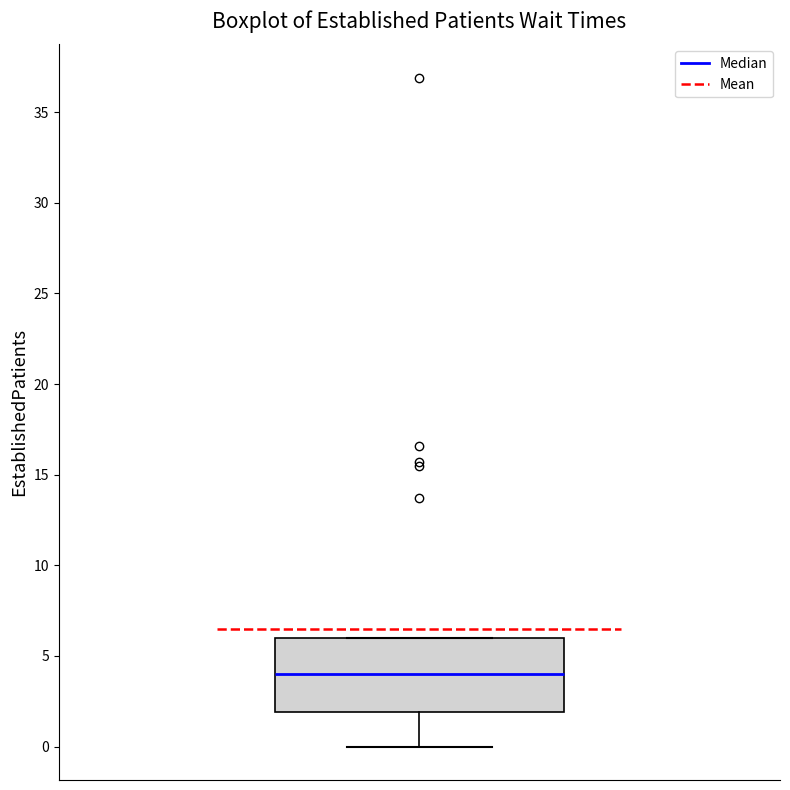

Transcribe this box plot: give where the median line is, the range the box spans, and where the two whiskers end, as read against the y-axis. The values are not printed on the chart, so give them approximately, as read against the axis.

median 4, box 2 to 6, whiskers 0 to 6